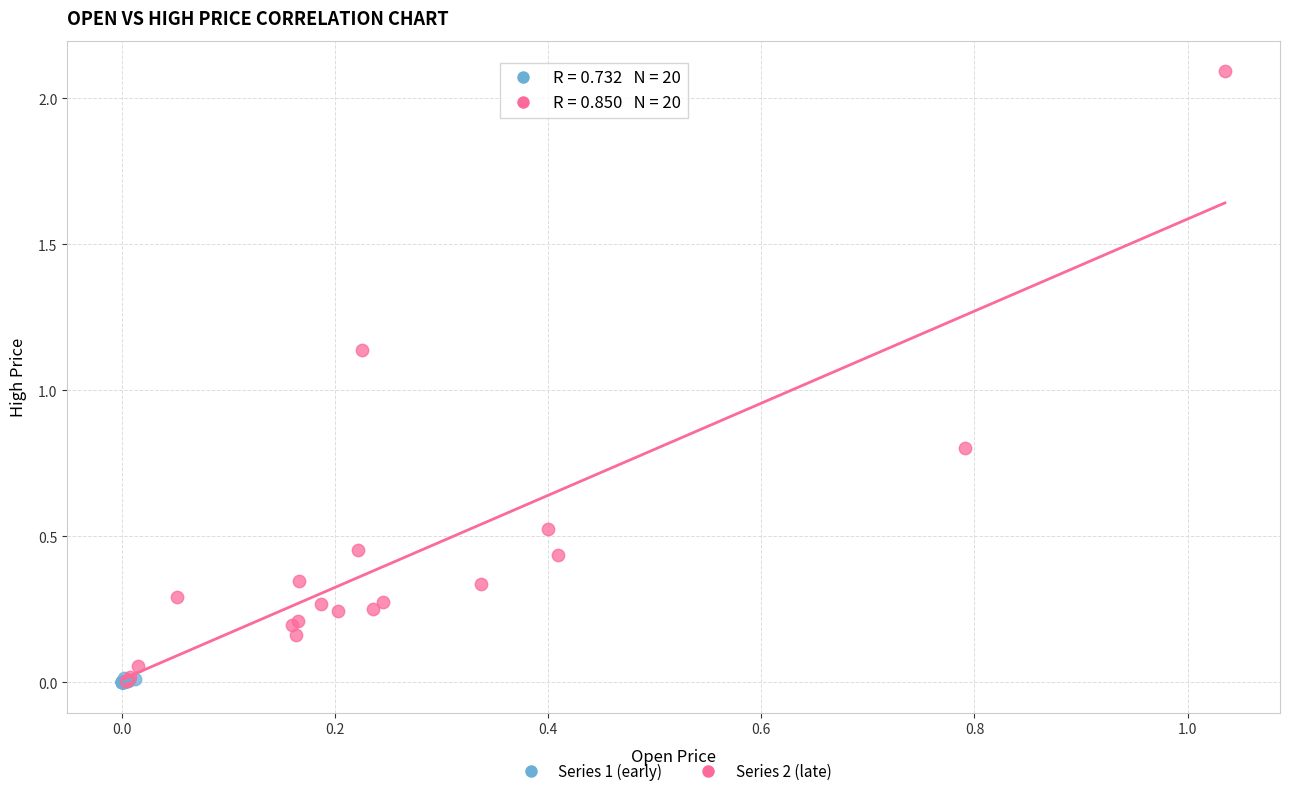

Which series reaches the maximum Y coordinate?

Series 2 (late)